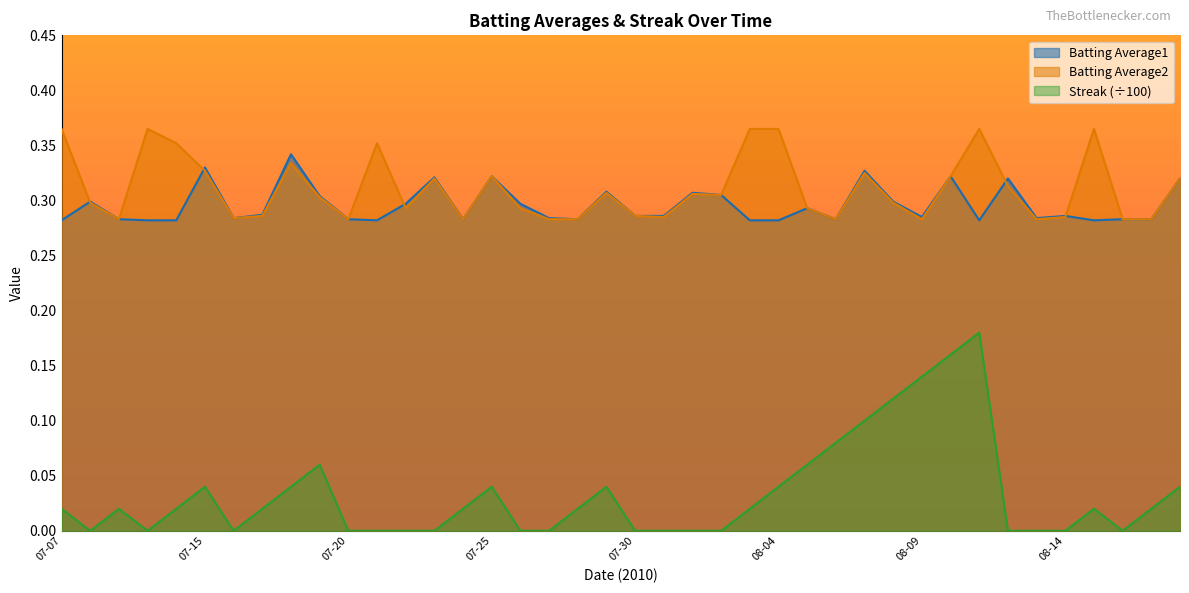

True or false: Batting Average2 and Streak cross at least once.

False